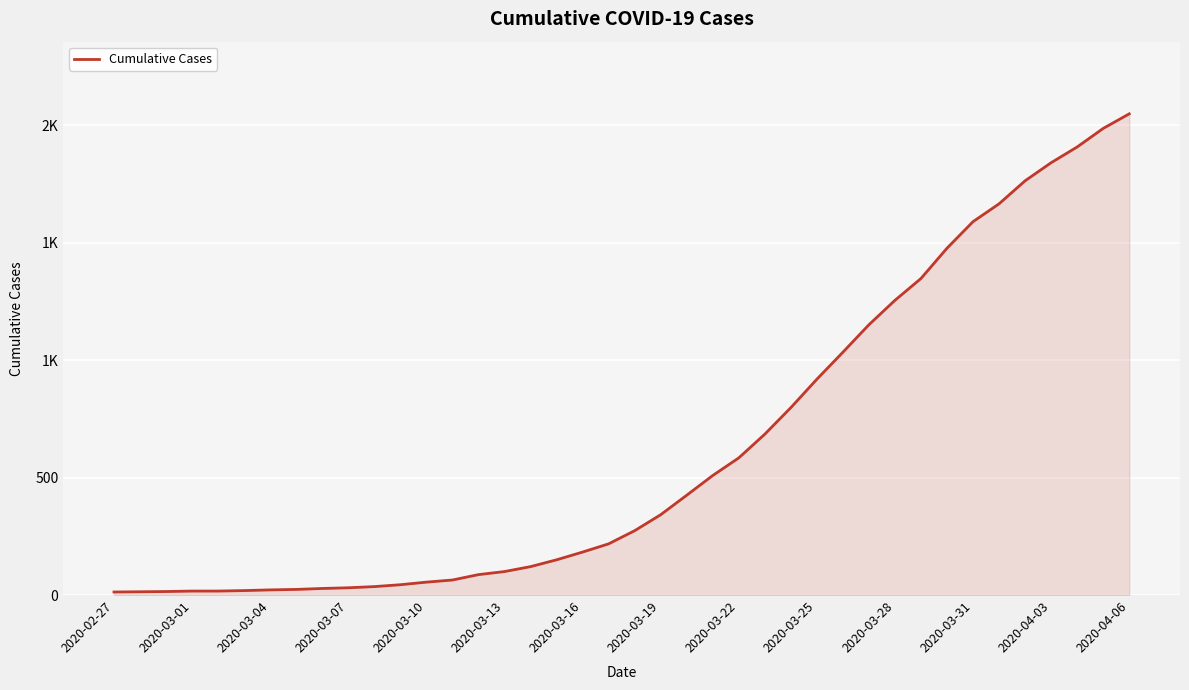

Does the chart display data point markers on the line(s)?

No